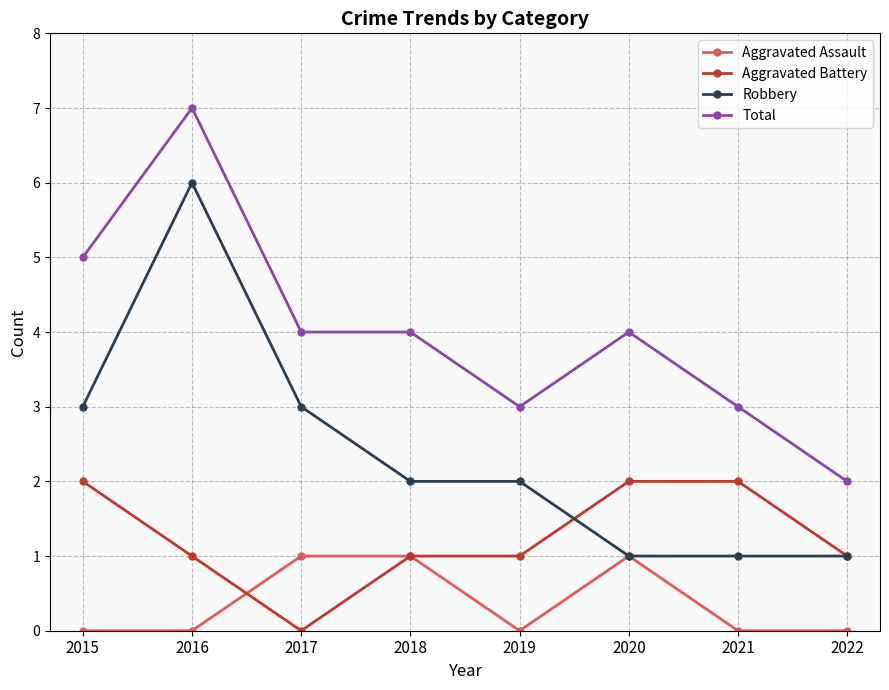

What value does the Aggravated Battery series have at 2022?

1